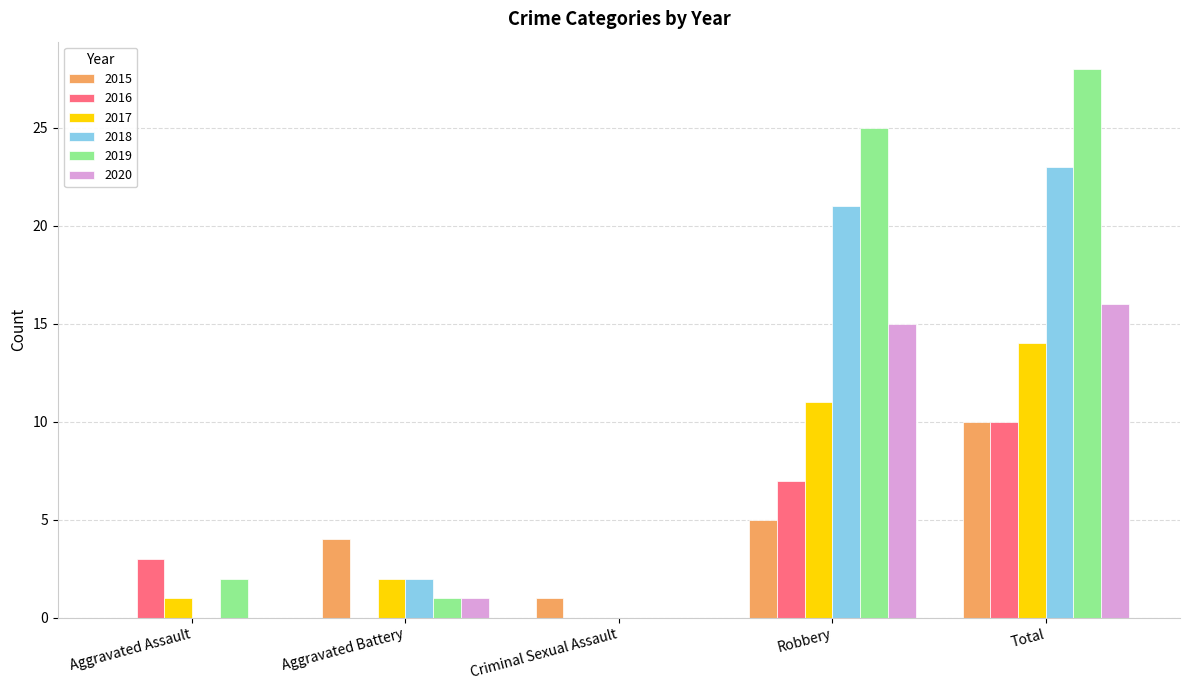

At which label is 2015 closest to 5?

Robbery